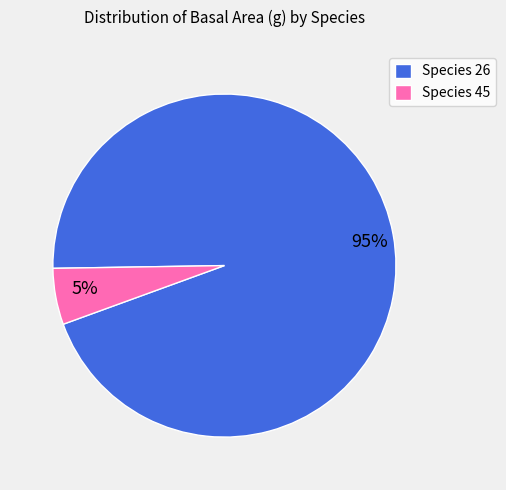

Is it true that 95% is 99% of the pie?

False